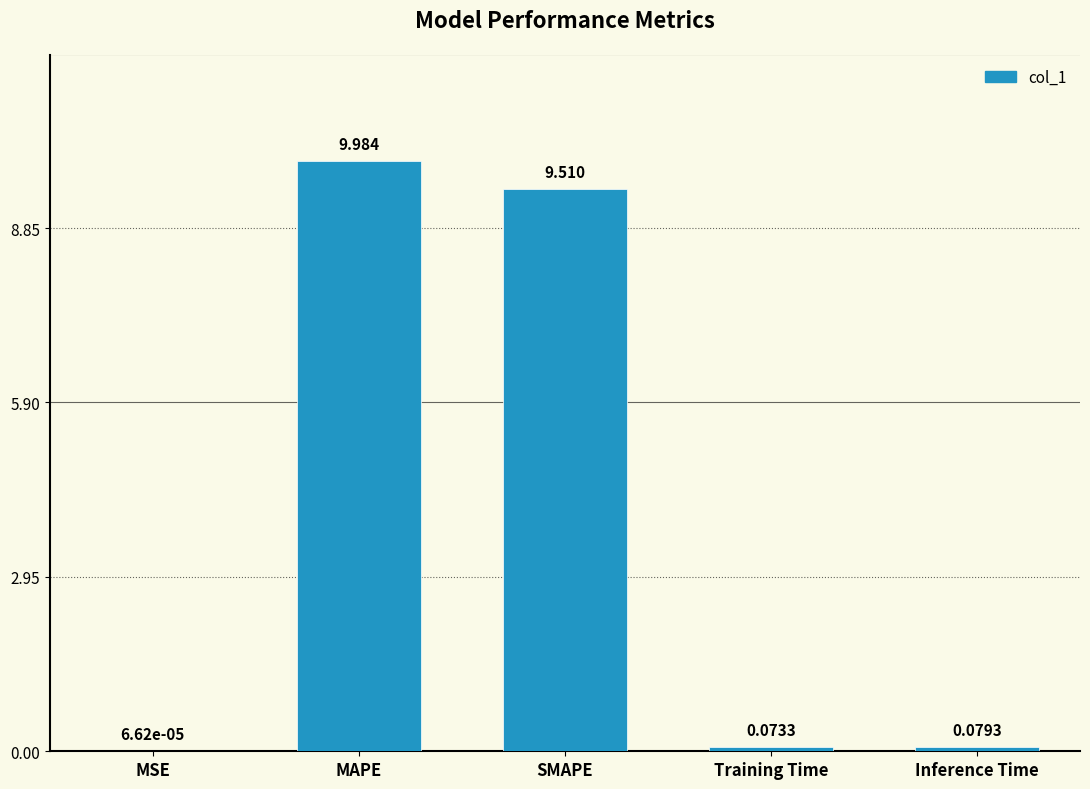

Which has a higher value, Inference Time or MAPE?

MAPE